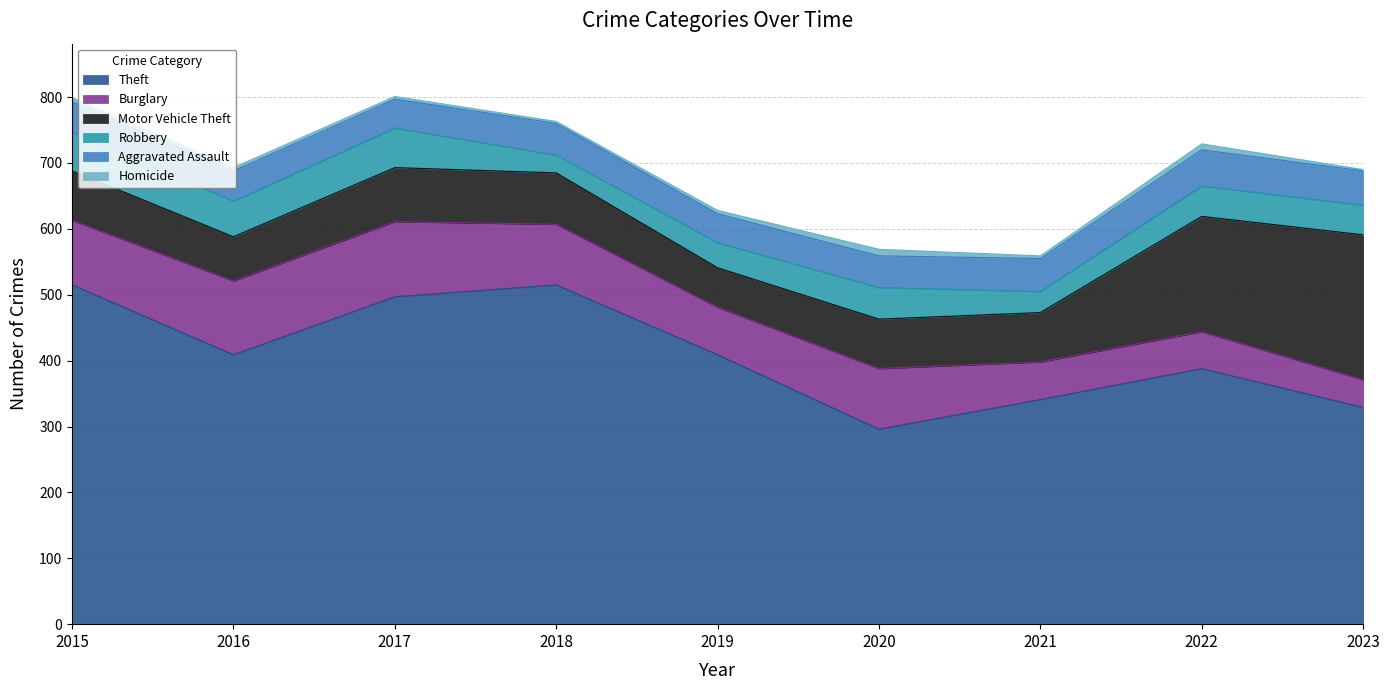

The Robbery series shows 46 at 2022. True or false?

True